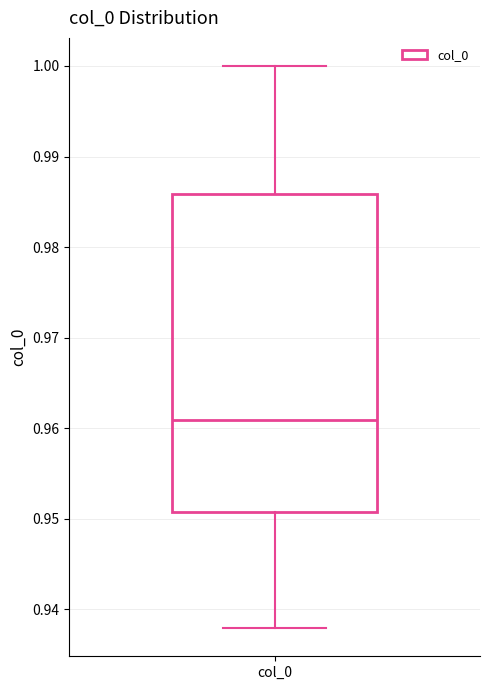

Transcribe this box plot: give where the median line is, the range the box spans, and where the two whiskers end, as read against the y-axis. The values are not printed on the chart, so give them approximately, as read against the axis.

median 0.961, box 0.951 to 0.986, whiskers 0.938 to 1.000